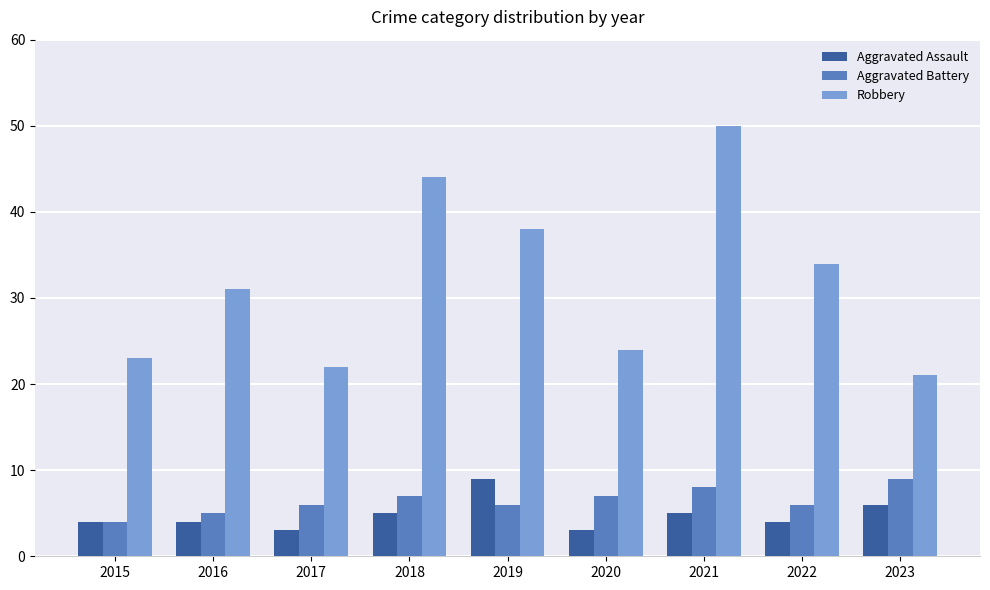

What is the difference between the highest and lowest values at 2021?

45